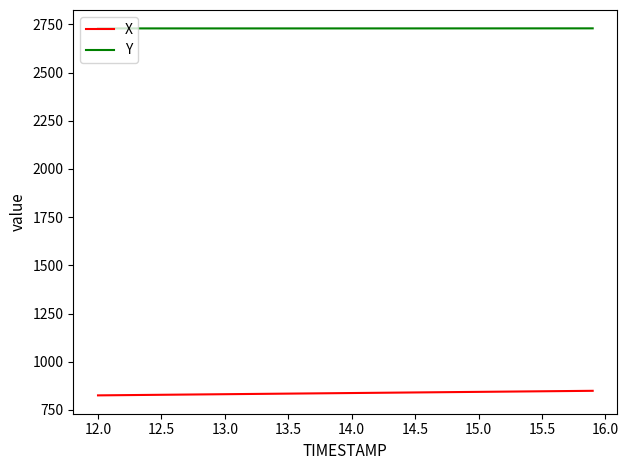

What are all the series names shown in the legend?

X, Y